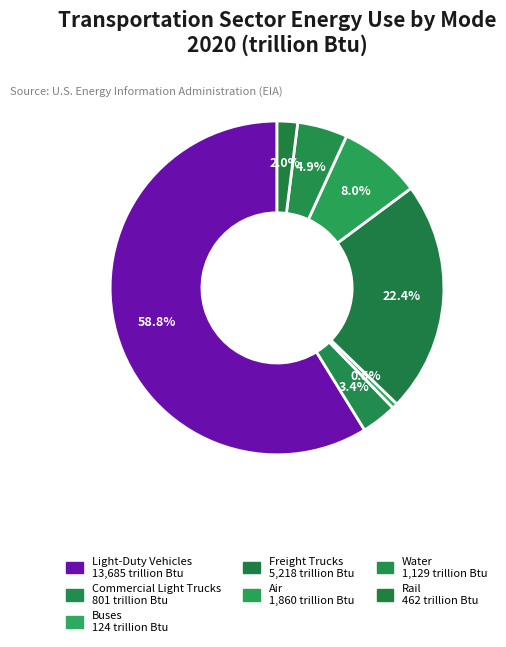

What is the largest slice in the pie chart?

Light-Duty Vehicles